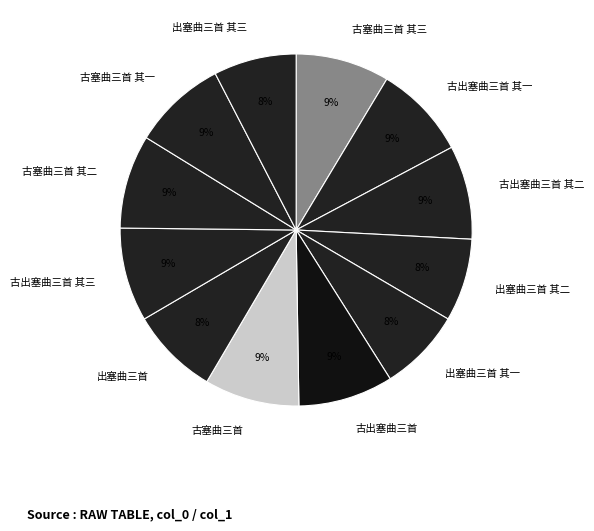

How many slices are in this pie chart?

12